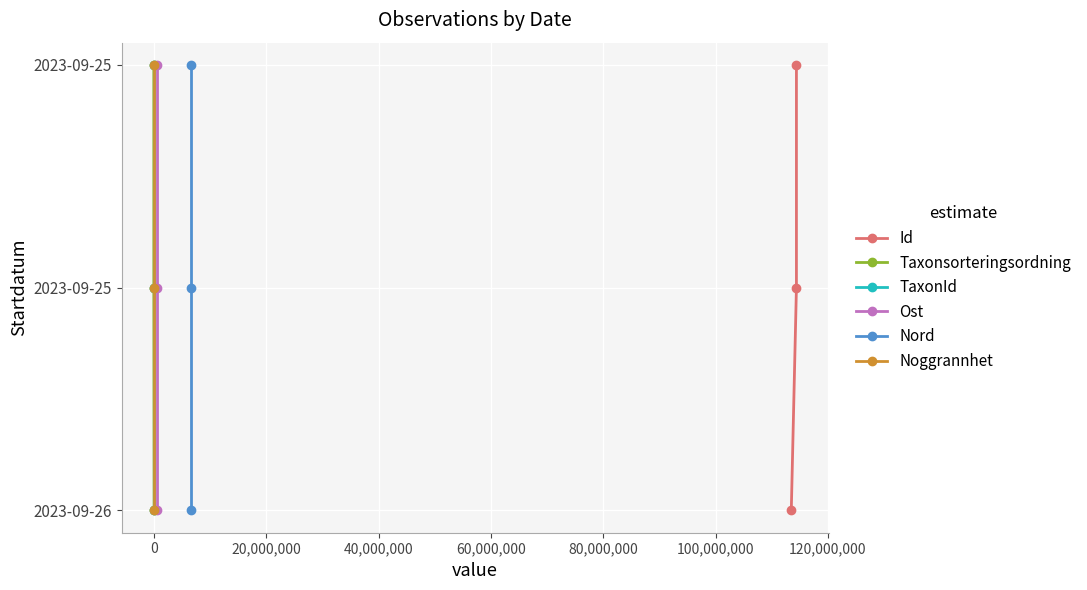

What is the difference between the second highest and minimum values in the Ost series?

1